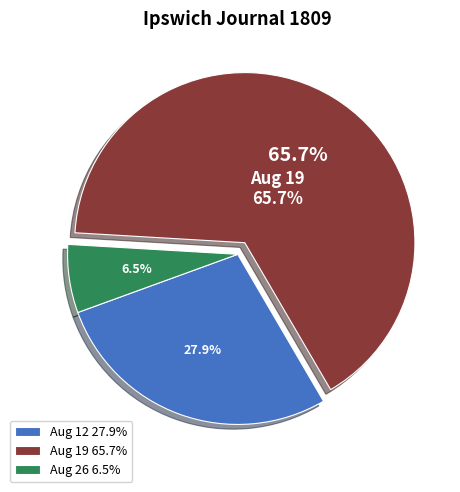

Is 1809.08.26_IpswichJournal the majority of the pie?

No